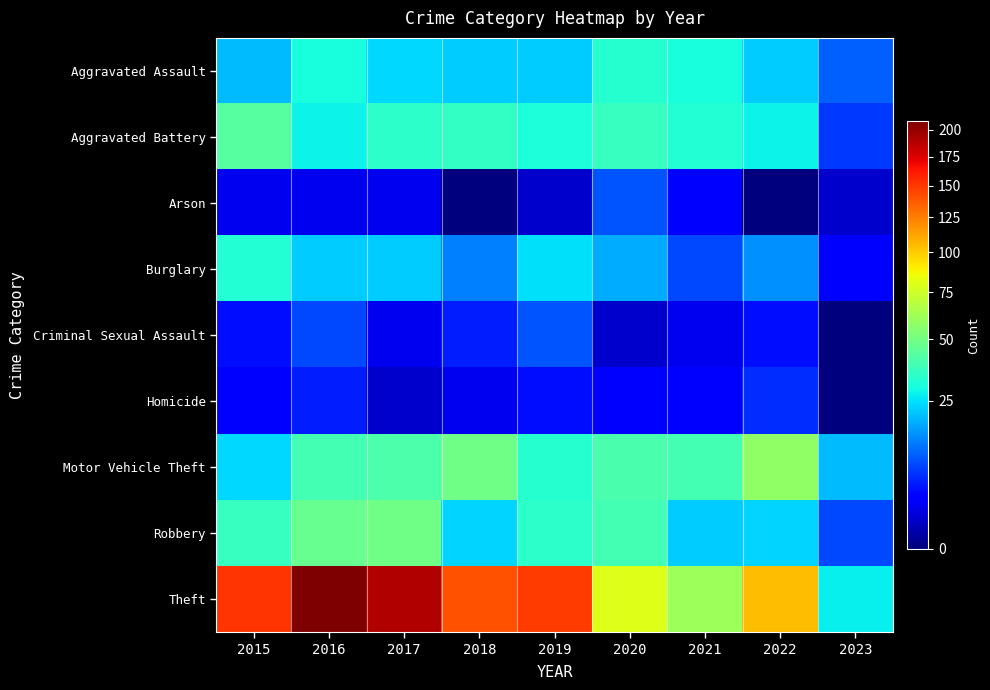

Which series has the widest spread of values?

Theft